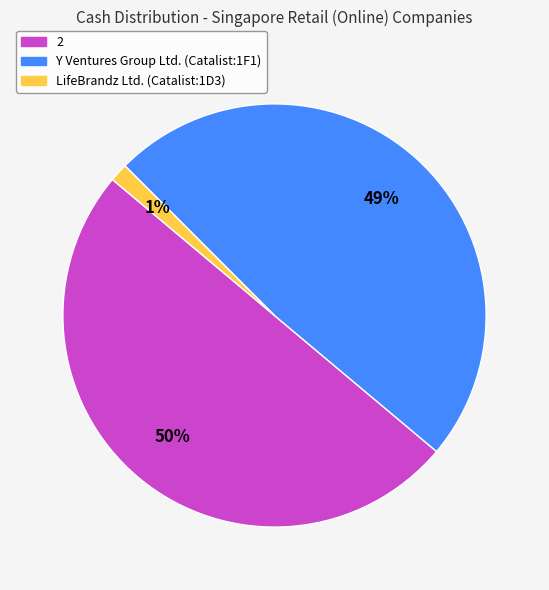

To the nearest percent, what is the average slice percentage?

33%